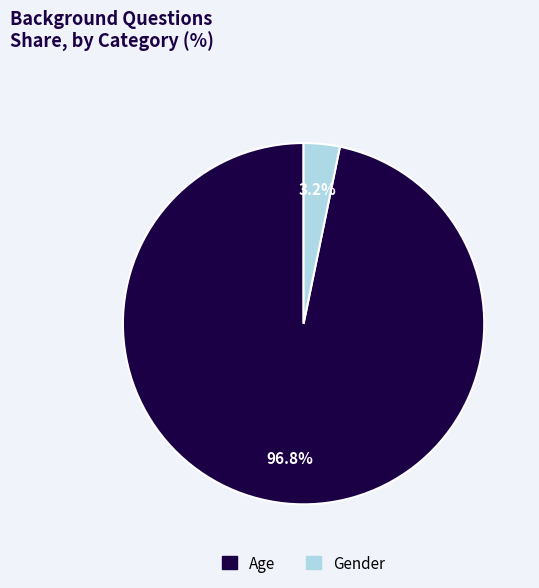

Which slice is the smallest?

Gender